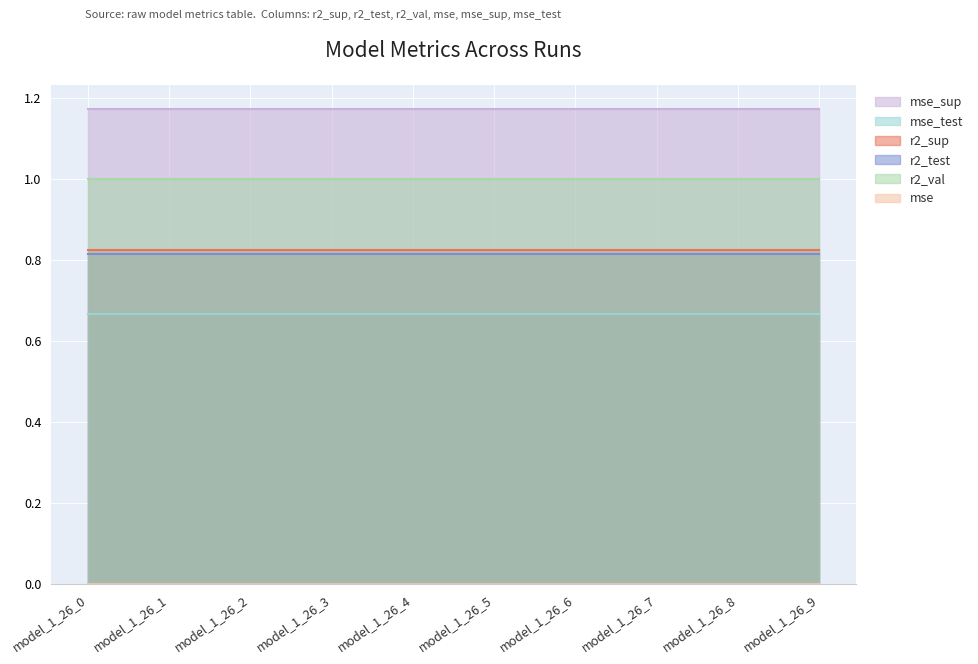

How many lines are shown in the chart?

6